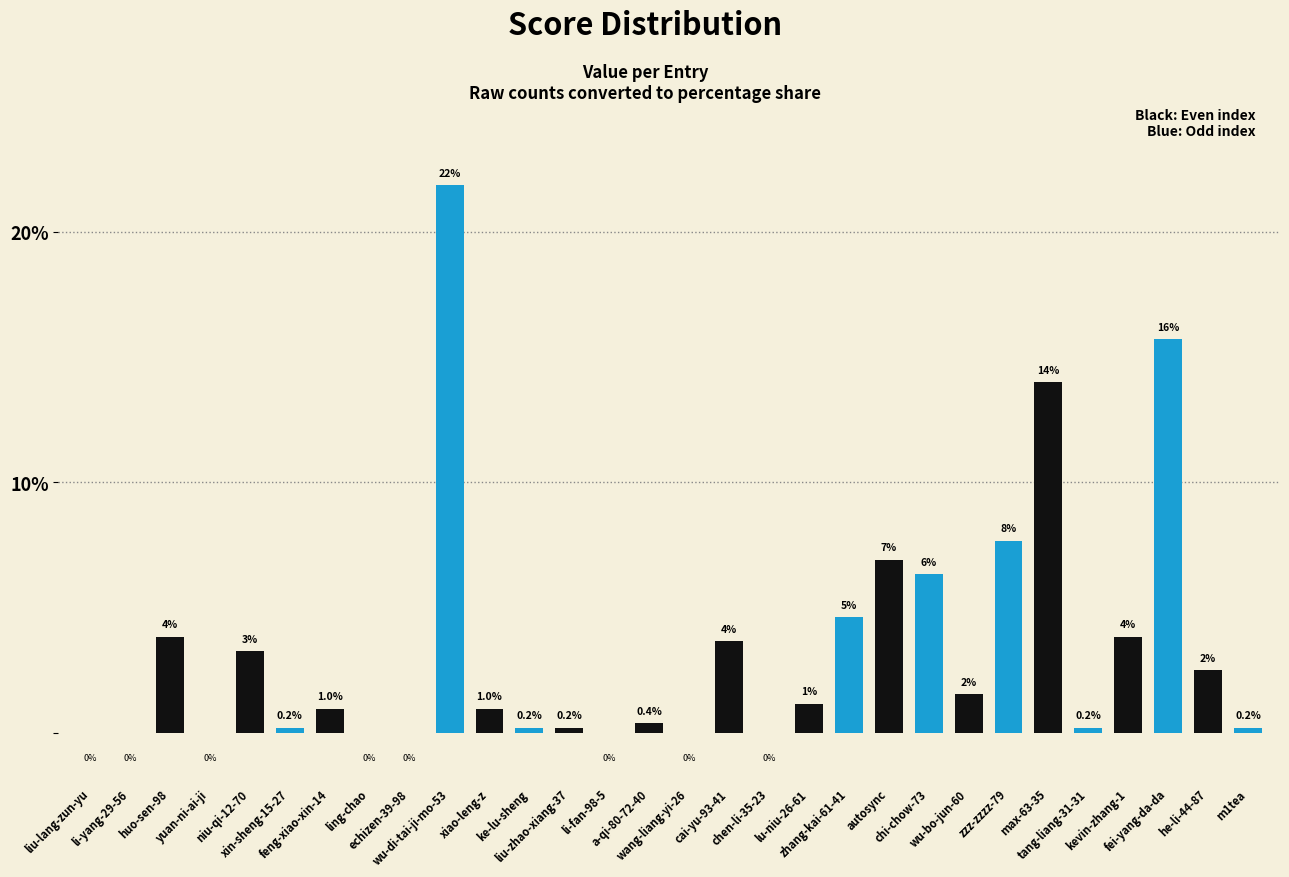

How many categories are shown in the chart?

30